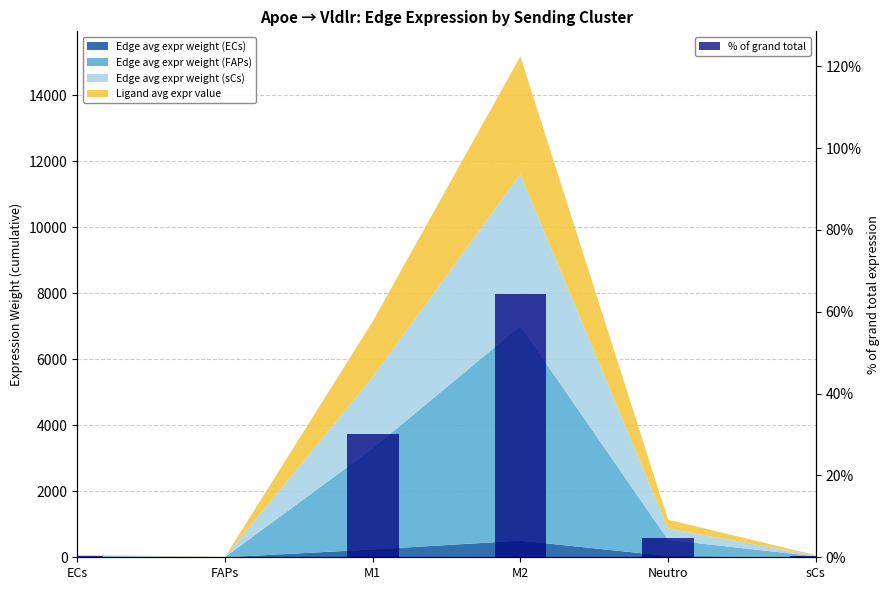

Rank the categories by value from lowest to highest.

FAPs, sCs, ECs, Neutro, M1, M2